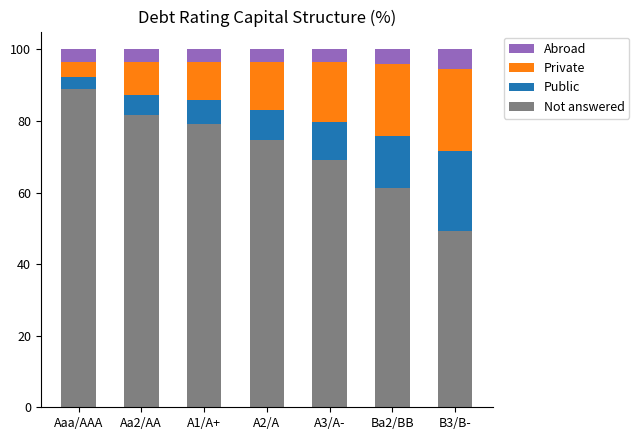

What is the total value across all series at Aaa/AAA?

100.0